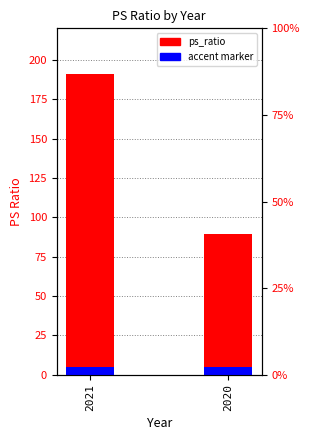

True or false: the data shows 191.0 at 2021.

True